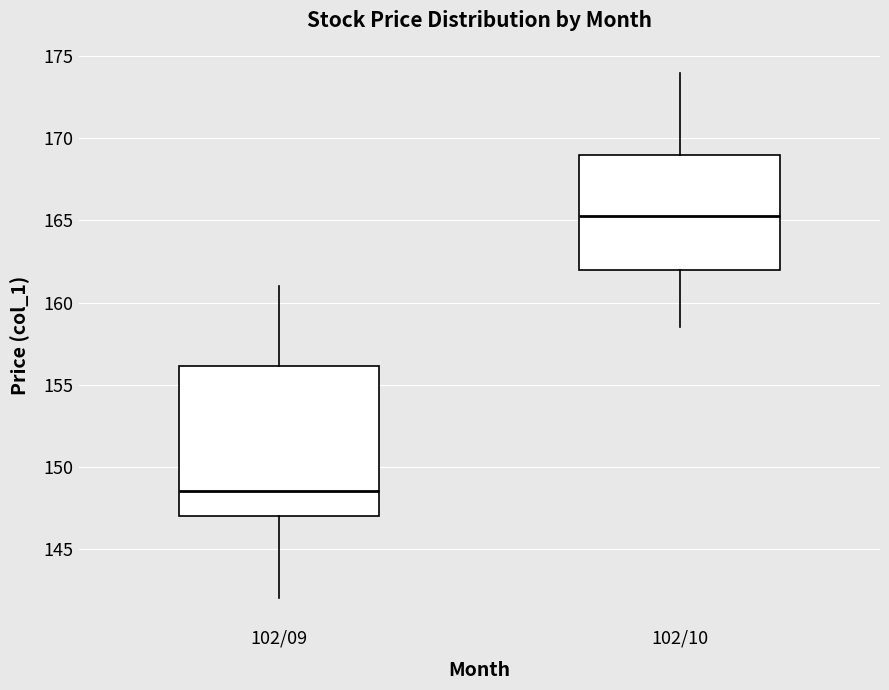

Which box's median line is the highest?

102/10